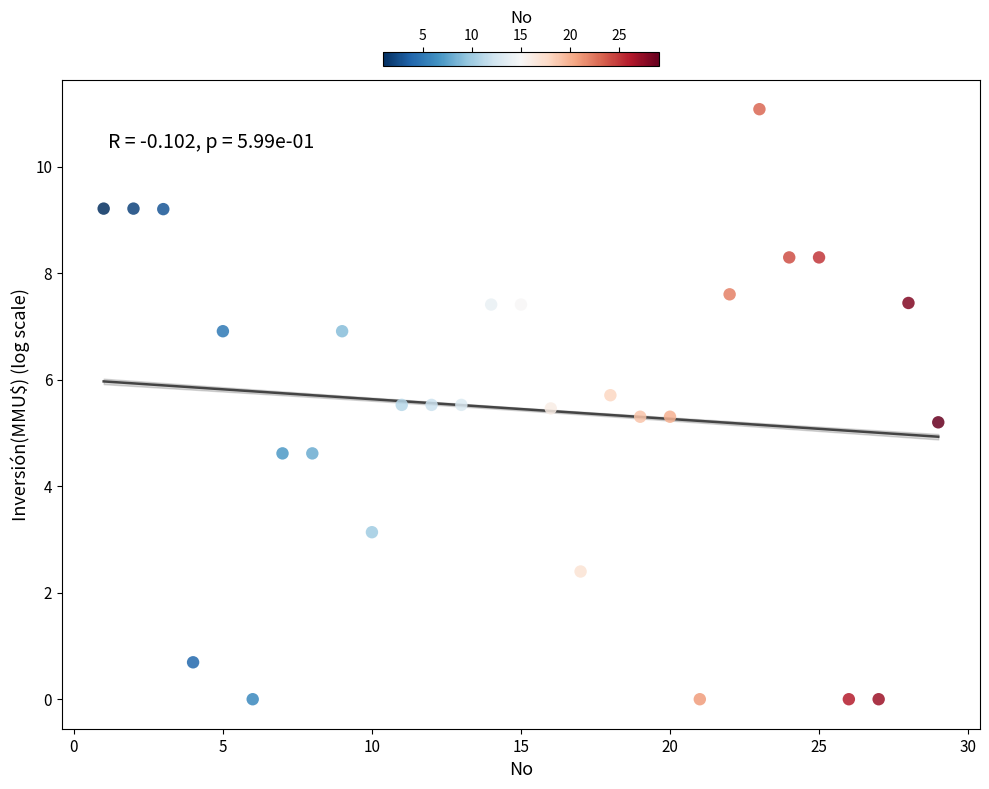

What is the range of Y values (max minus min)?

11.1